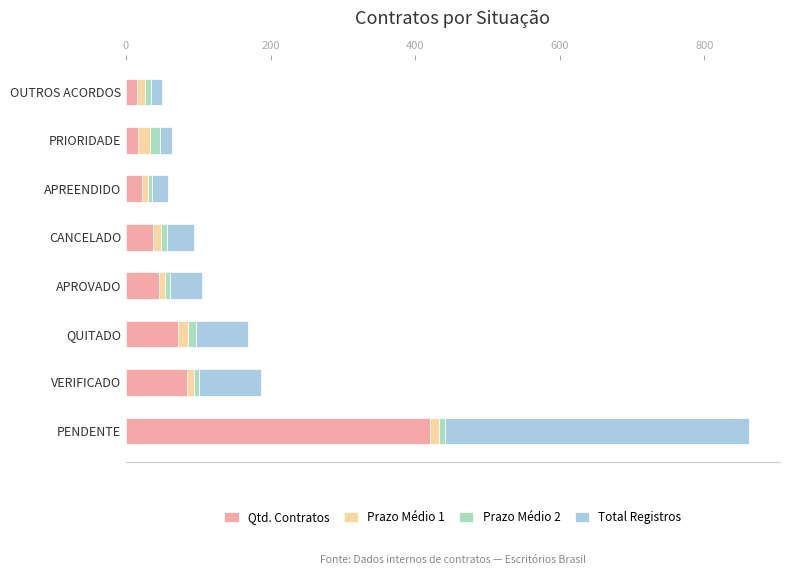

At which category is the sum across all series the highest?

PENDENTE